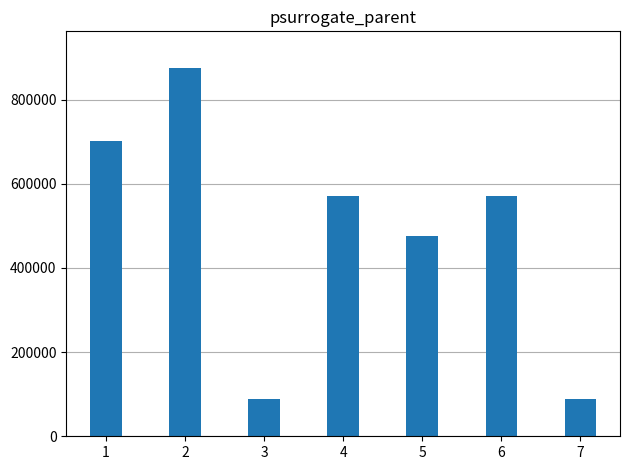

Is it true that the value at 4 is 182543?

False